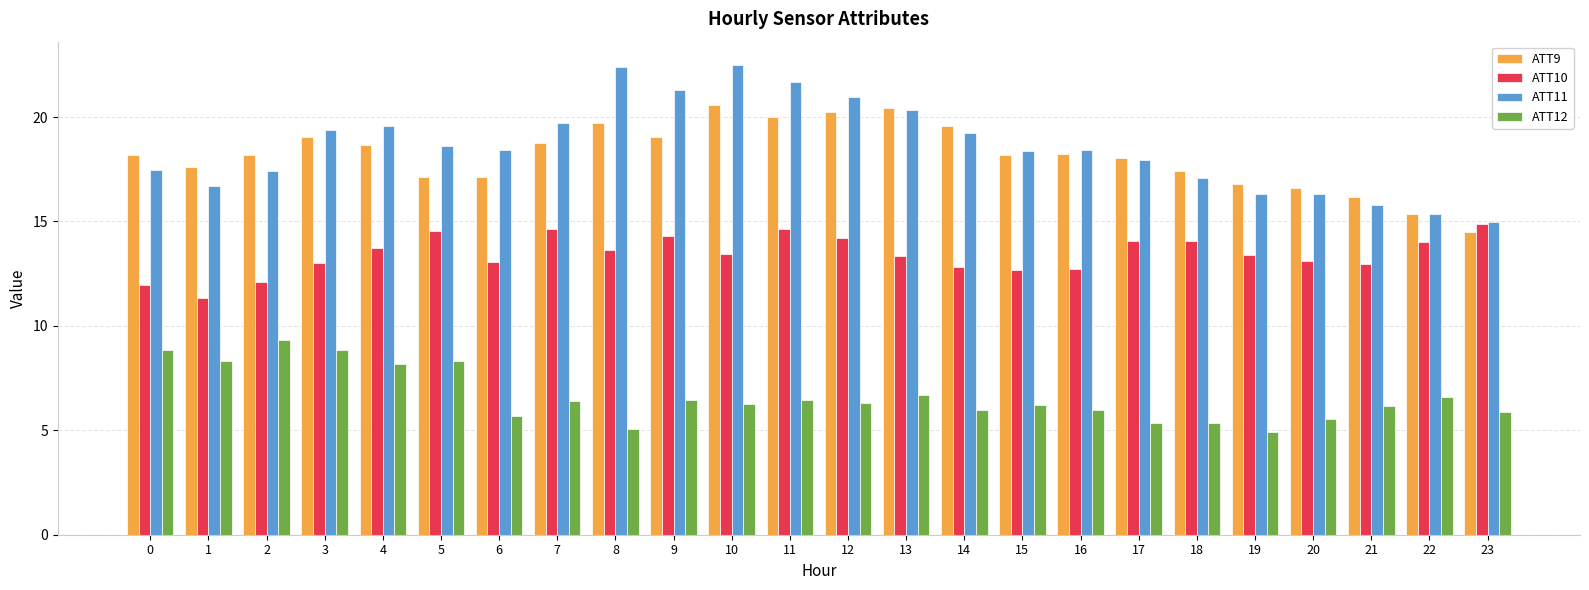

How many bars are there in total?

96